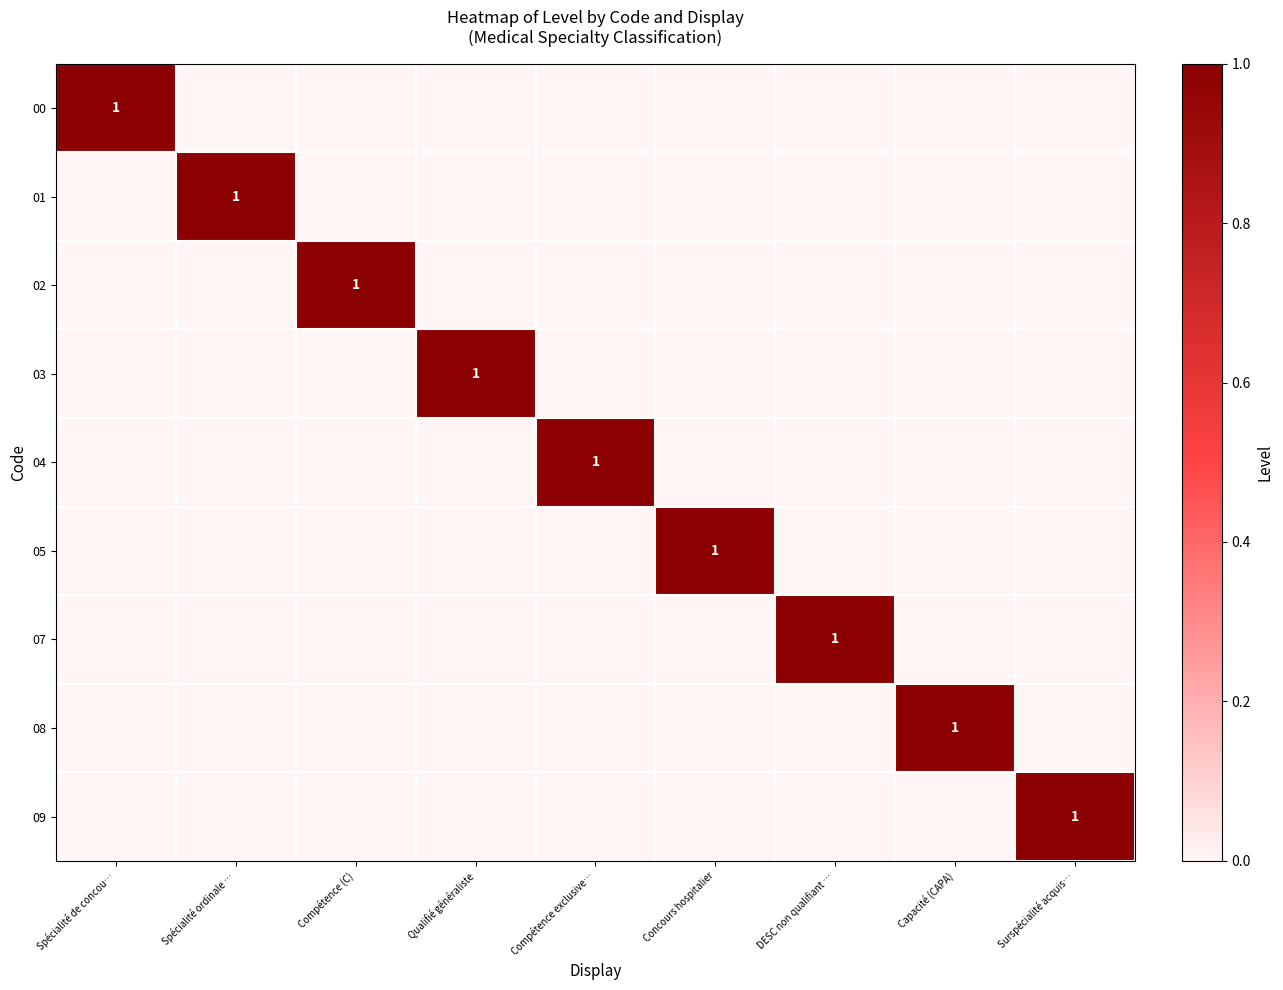

Is it true that 00 equals 1 at Spécialité de concou…?

True